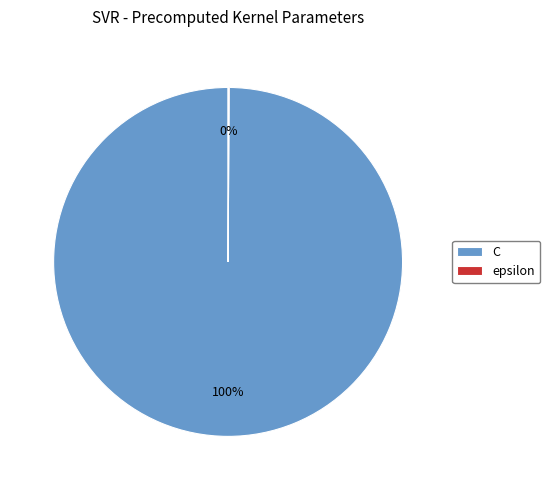

Is it true that C is 100% of the pie?

True